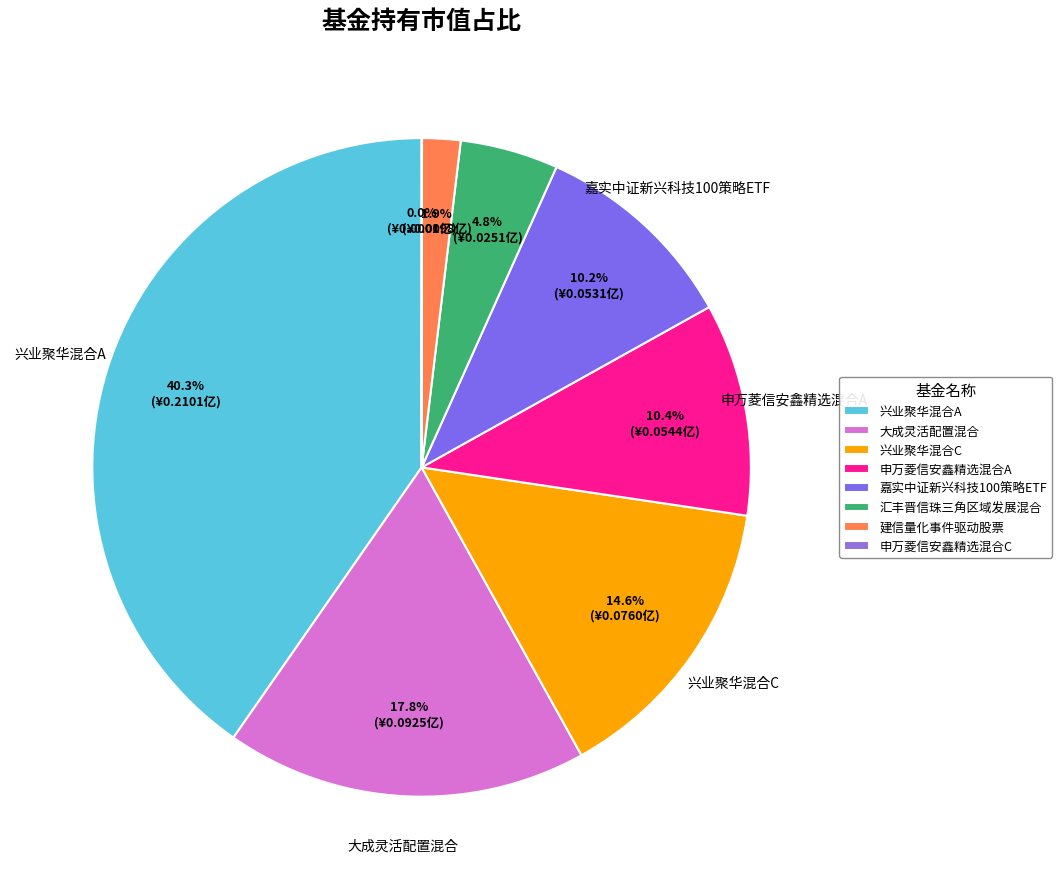

How many segments does this pie chart have?

8